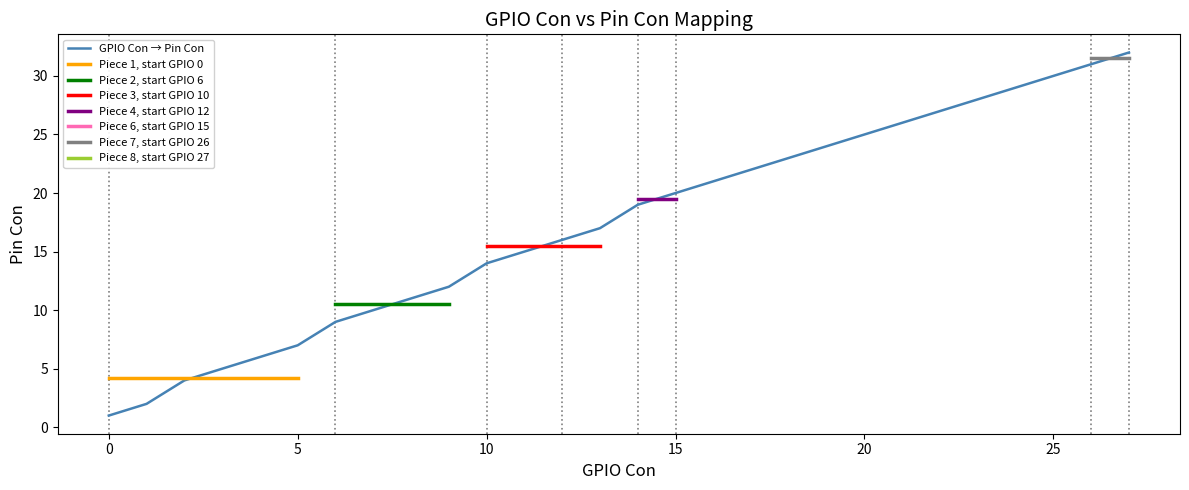

True or false: GPIO Con → Pin Con has a value of 20 at 15.

True